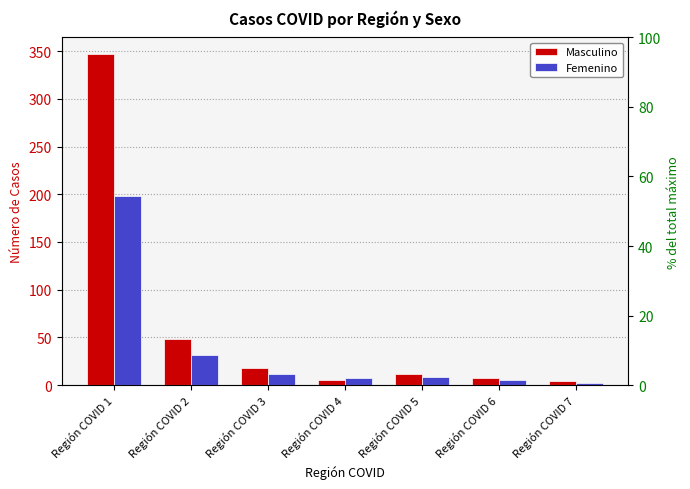

What is the value of the Masculino bar at the 3rd from the left?

18